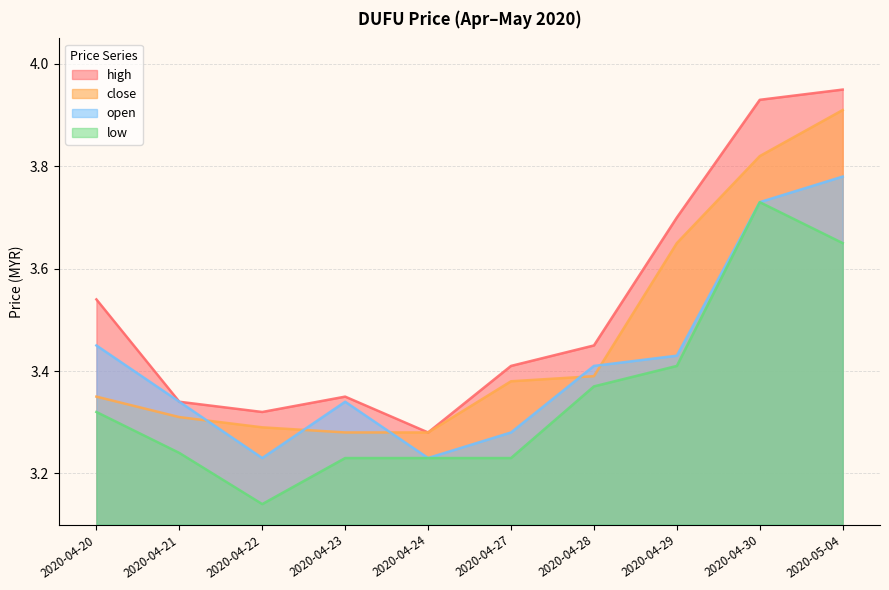

True or false: high and open cross at least once.

False